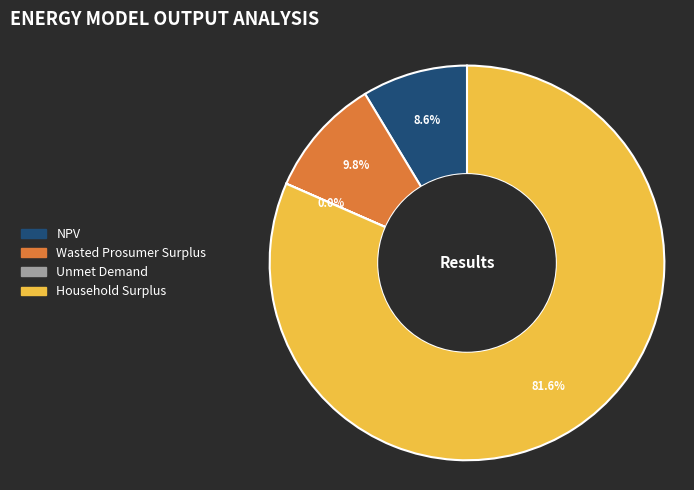

Do Wasted Prosumer Surplus and NPV together represent more than half of the pie?

No